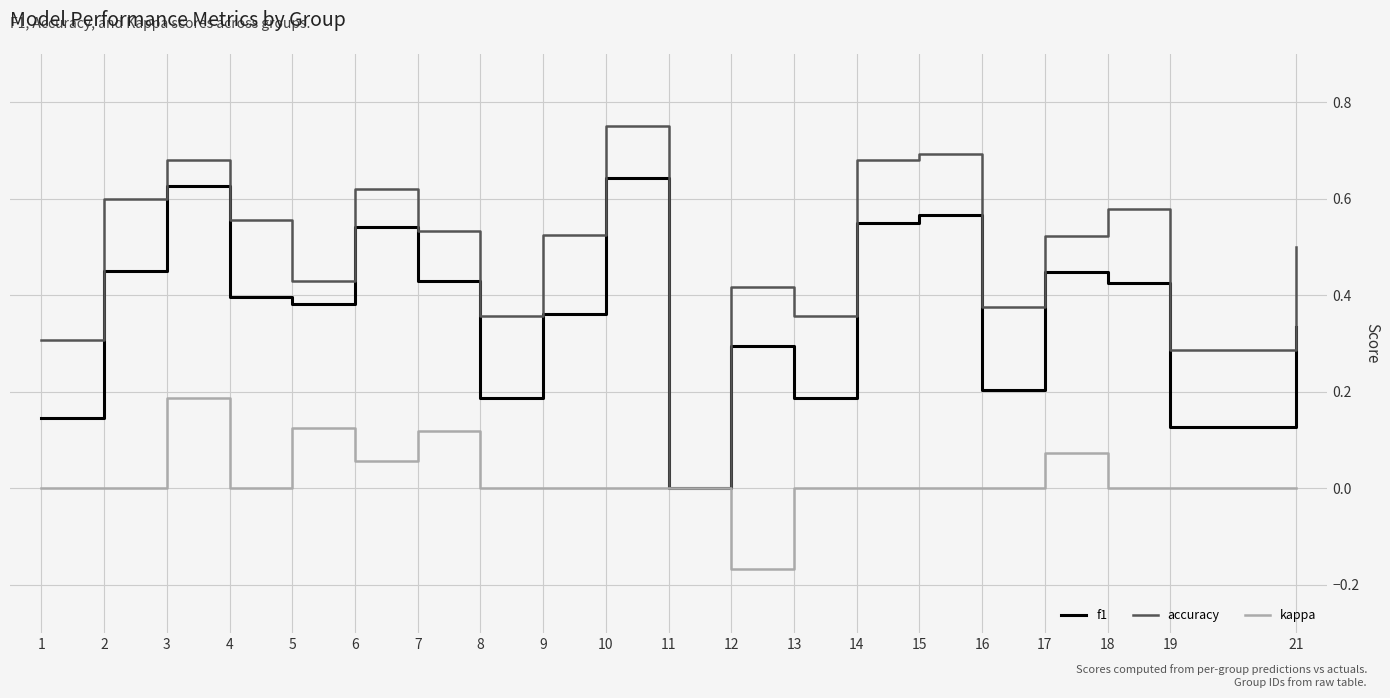

Which series changed the most between 1 and 21?

accuracy